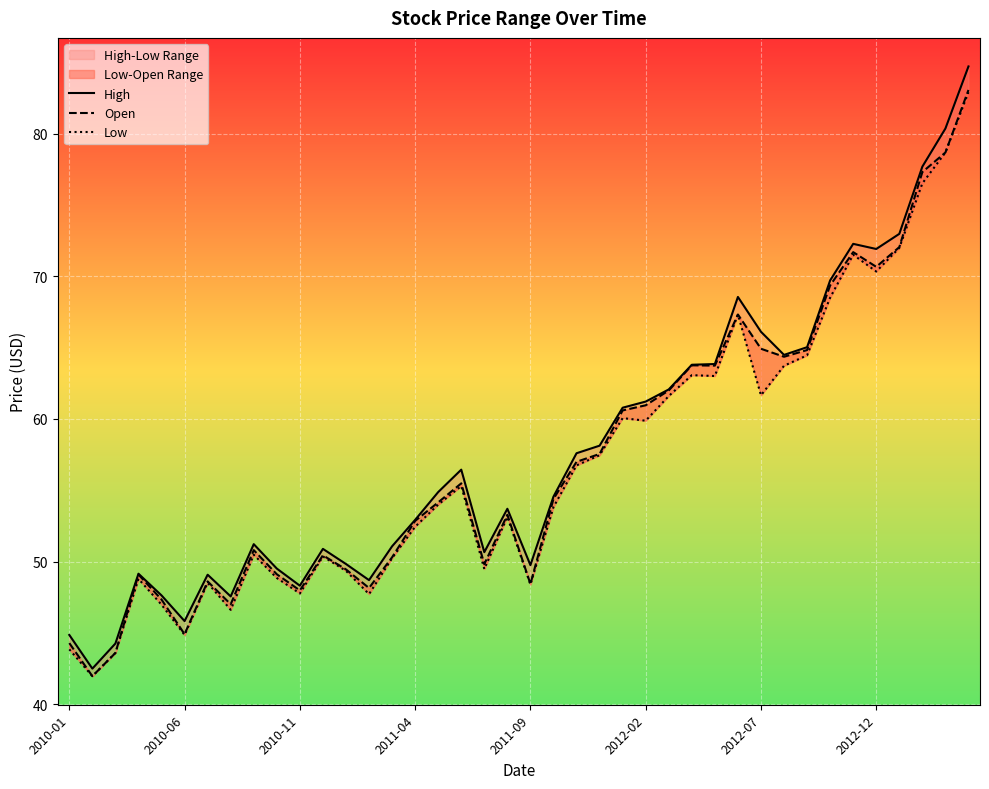

Between 24 and 20, which is larger?

24